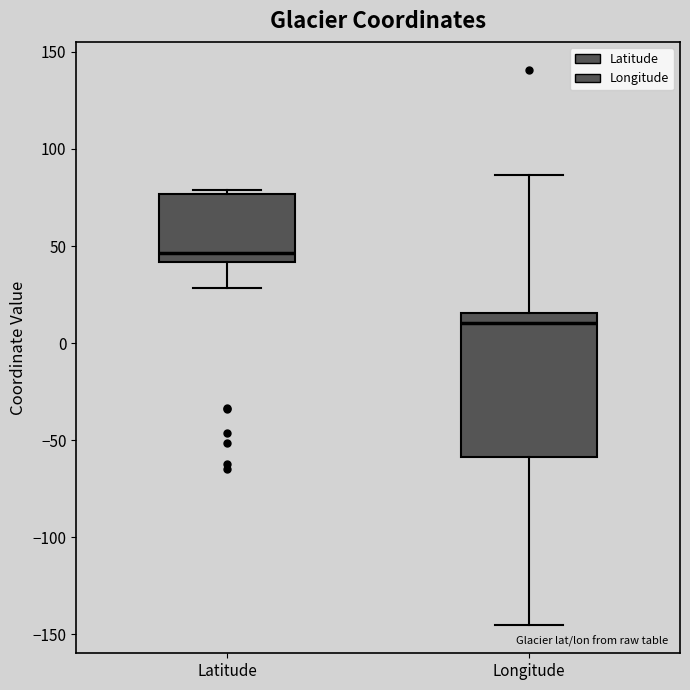

Reading left to right, transcribe this box plot: for each box, give where its median line is, the range the box spans, and where its two whiskers end, as read against the y-axis. The values are not printed on the chart, so give them approximately, as read against the axis.

Latitude: median 45, box 40 to 75, whiskers 30 to 80
Longitude: median 10, box -60 to 15, whiskers -145 to 85